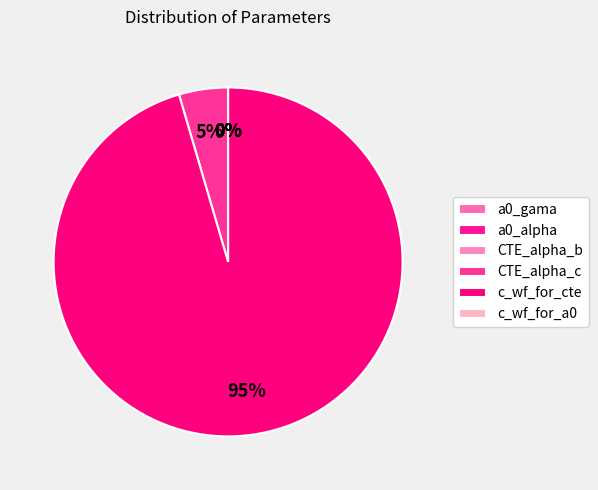

How much of the chart is everything except c_wf_for_a0?

100.0%